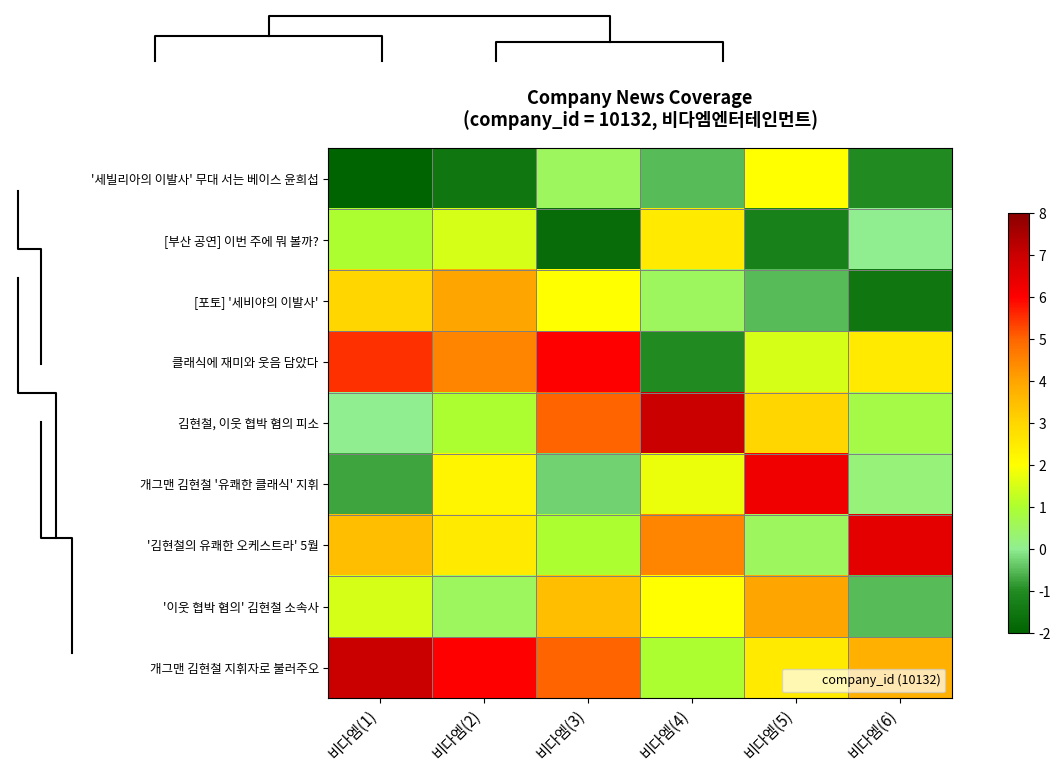

At which label is 개그맨 김현철 '유쾌한 클래식' 지휘 closest to 2?

비다엠(2)